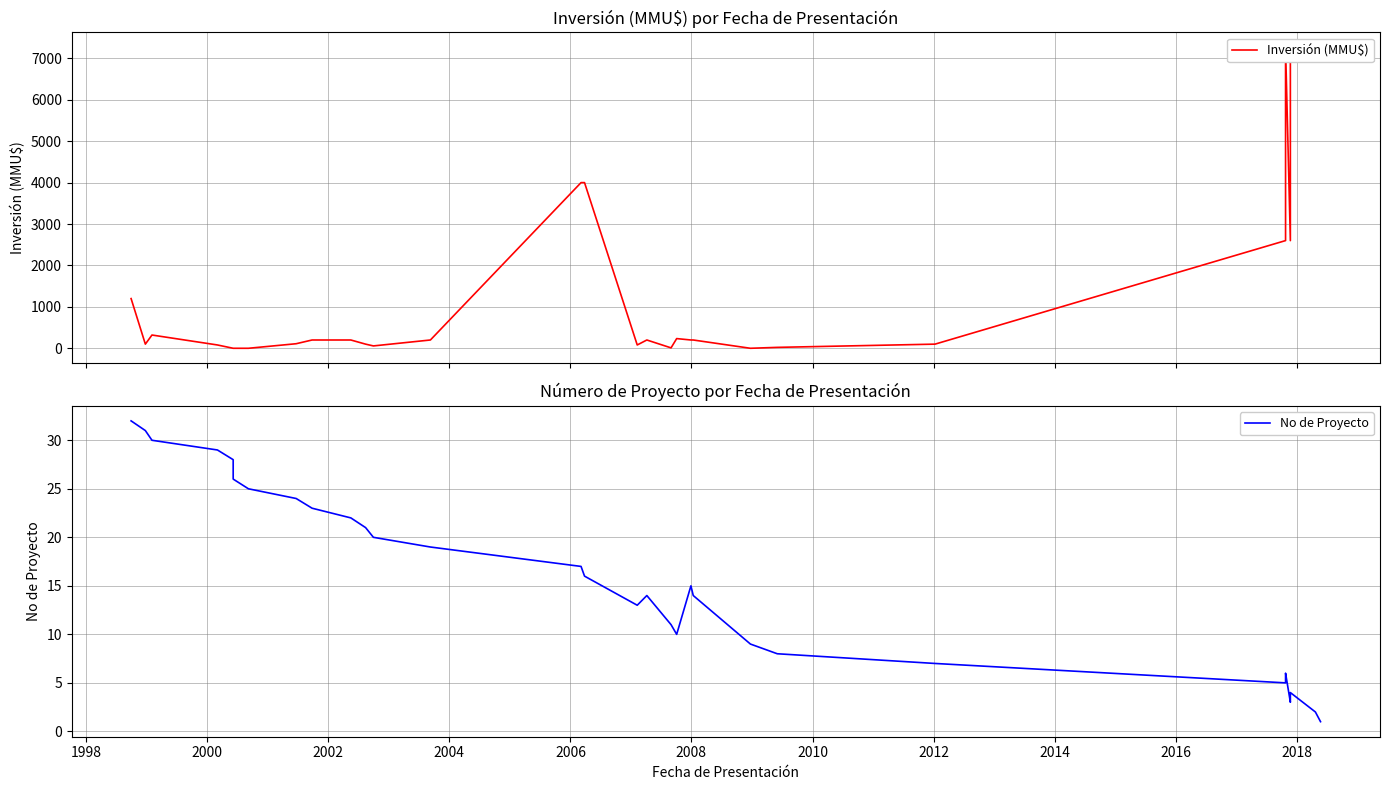

How many lines are shown in the chart?

2